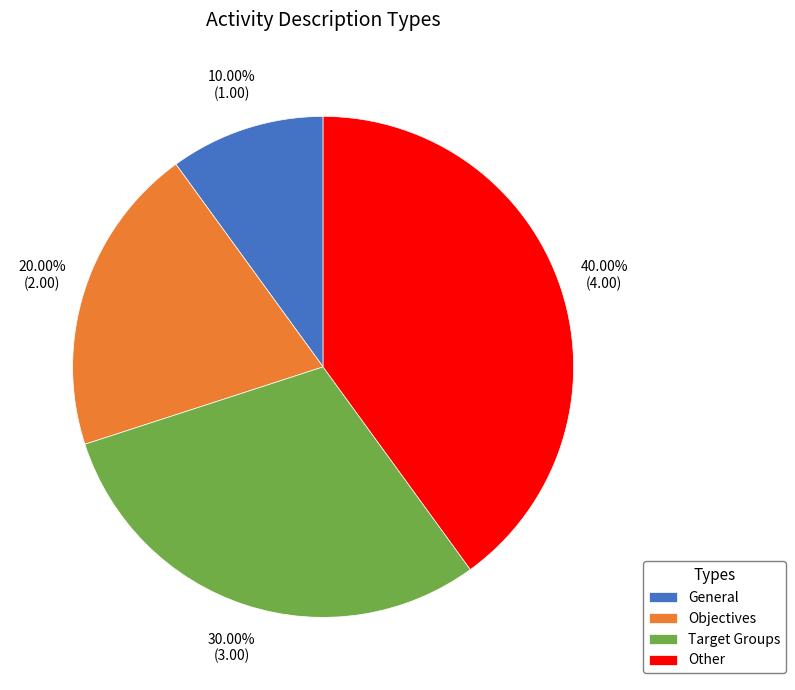

What portion of the pie excludes General?

90.0%